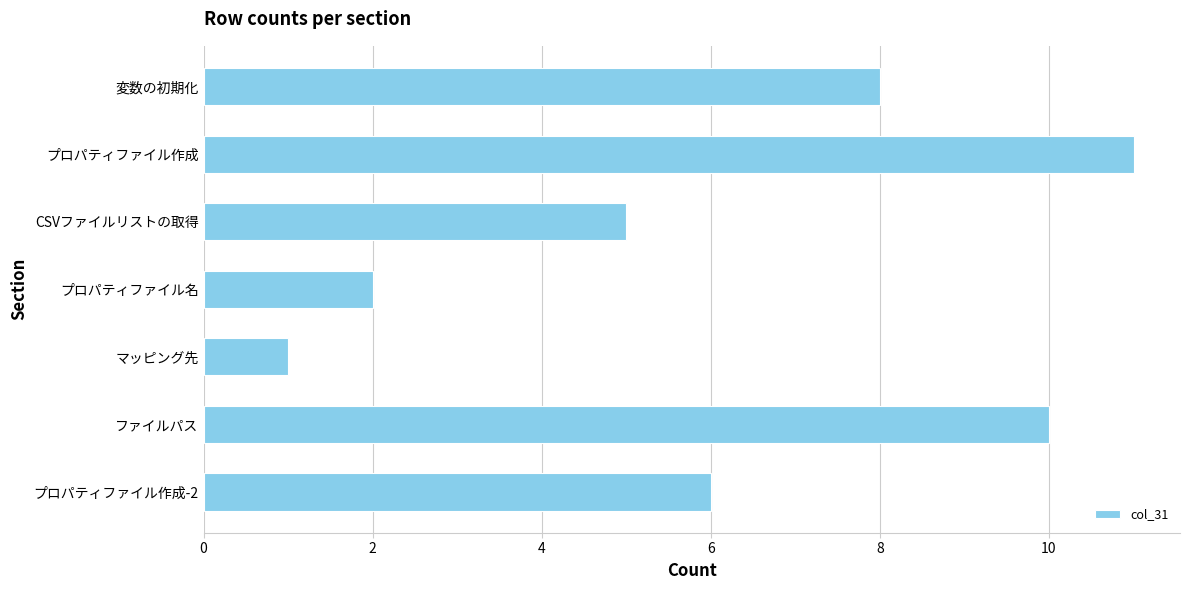

What is the smallest value displayed?

1